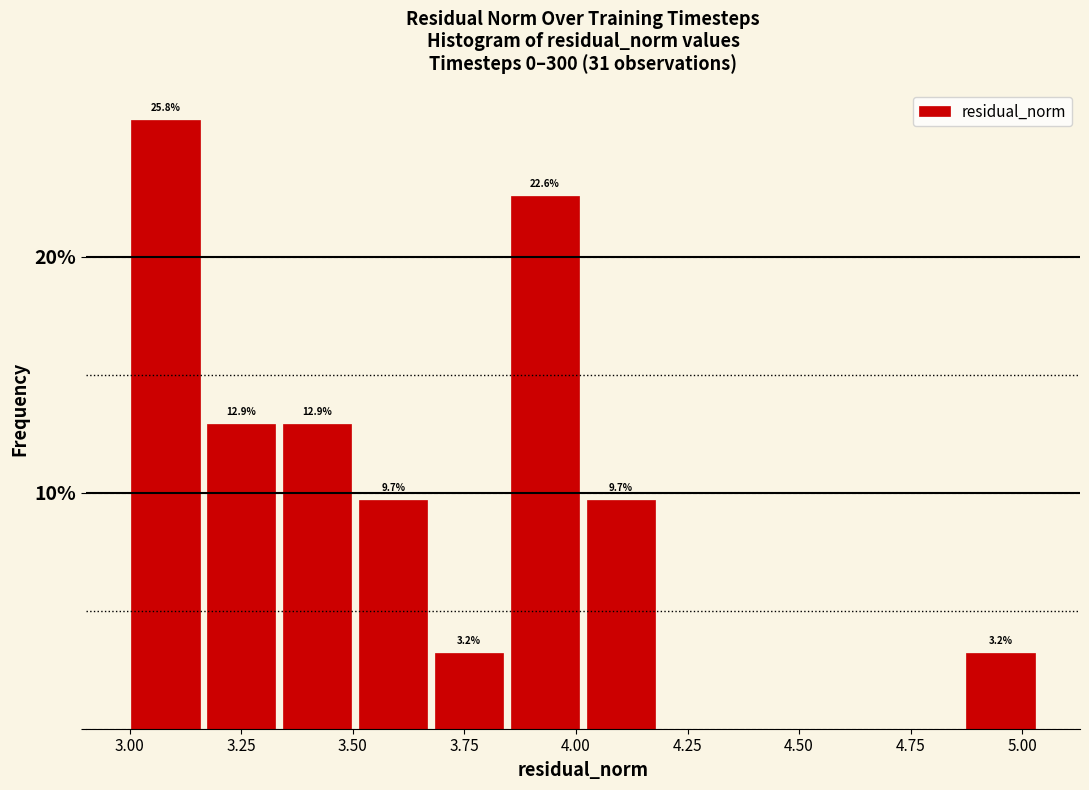

Around what value on the x-axis is the tallest bar? Give the approximate position of its centre, as read against the axis.

3.10